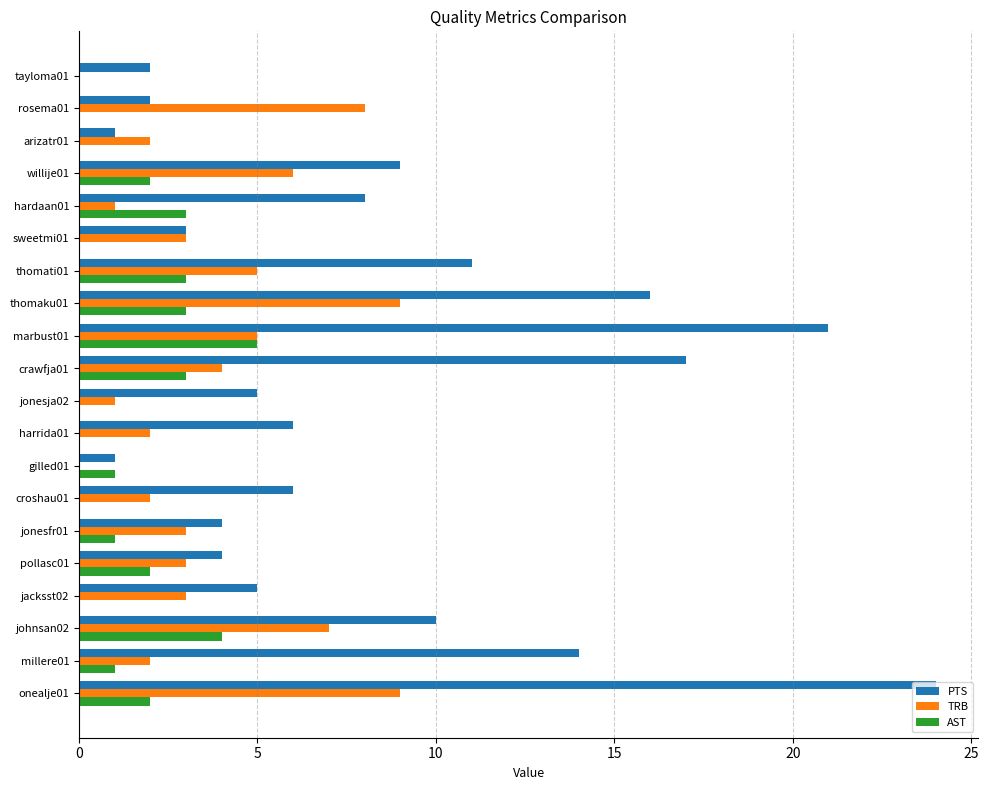

Which category has the highest value in the AST series?

marbust01